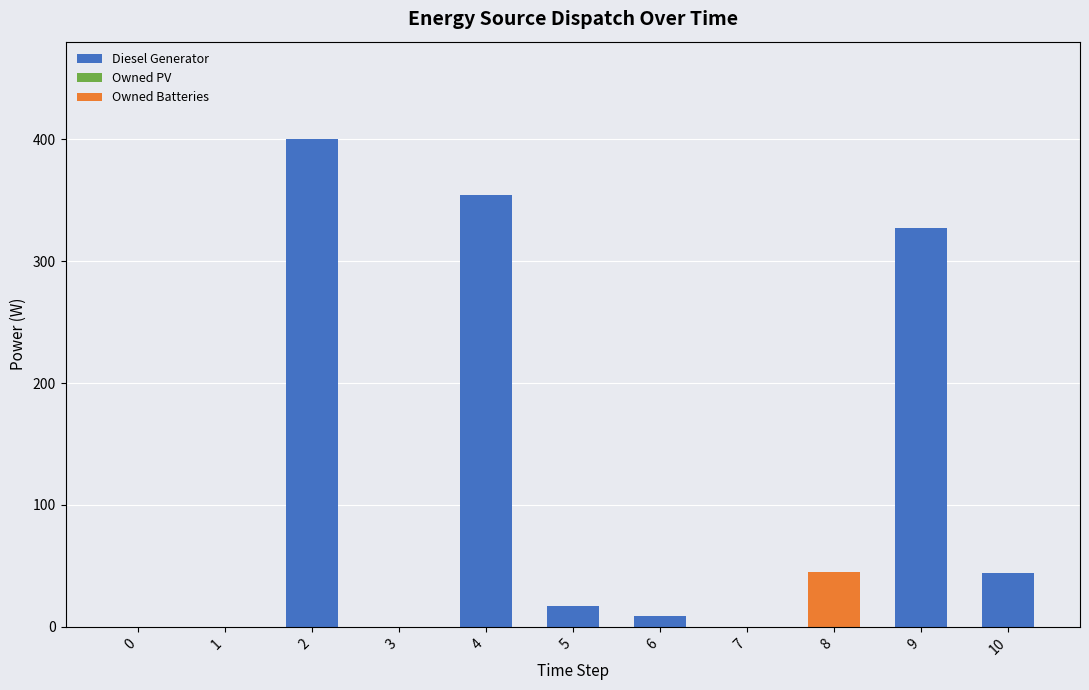

At which category is the sum across all series the highest?

2